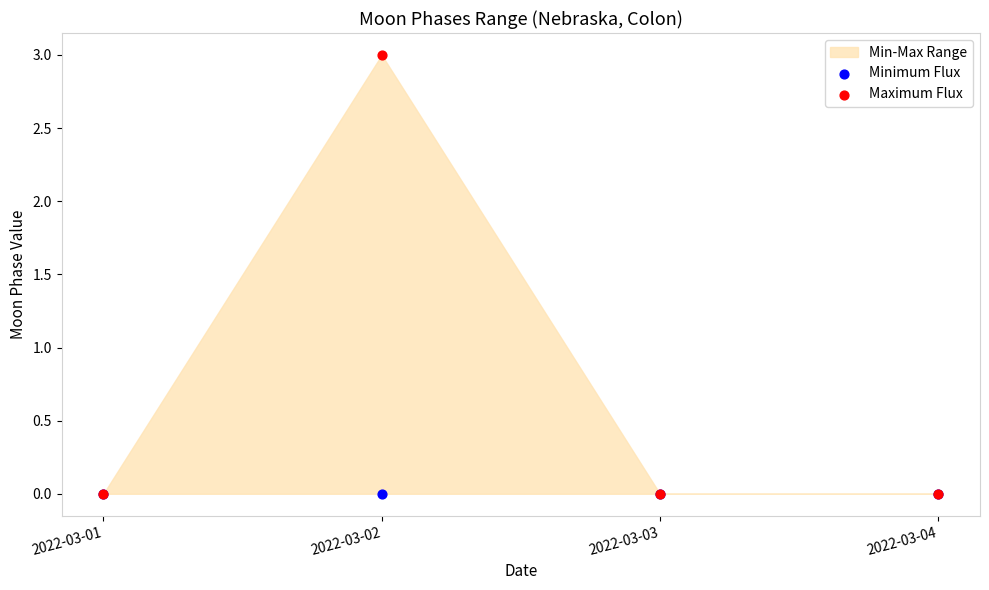

Which series reaches the maximum Y coordinate?

Maximum Flux